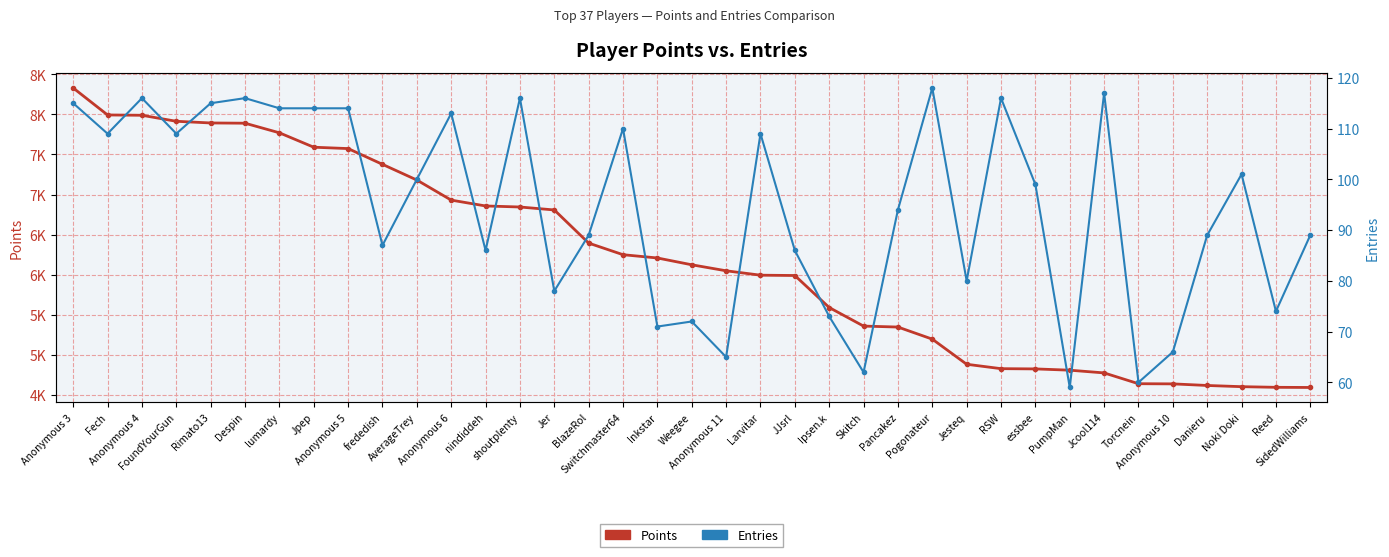

Which series changed the most between Skitch and Anonymous 10?

Points